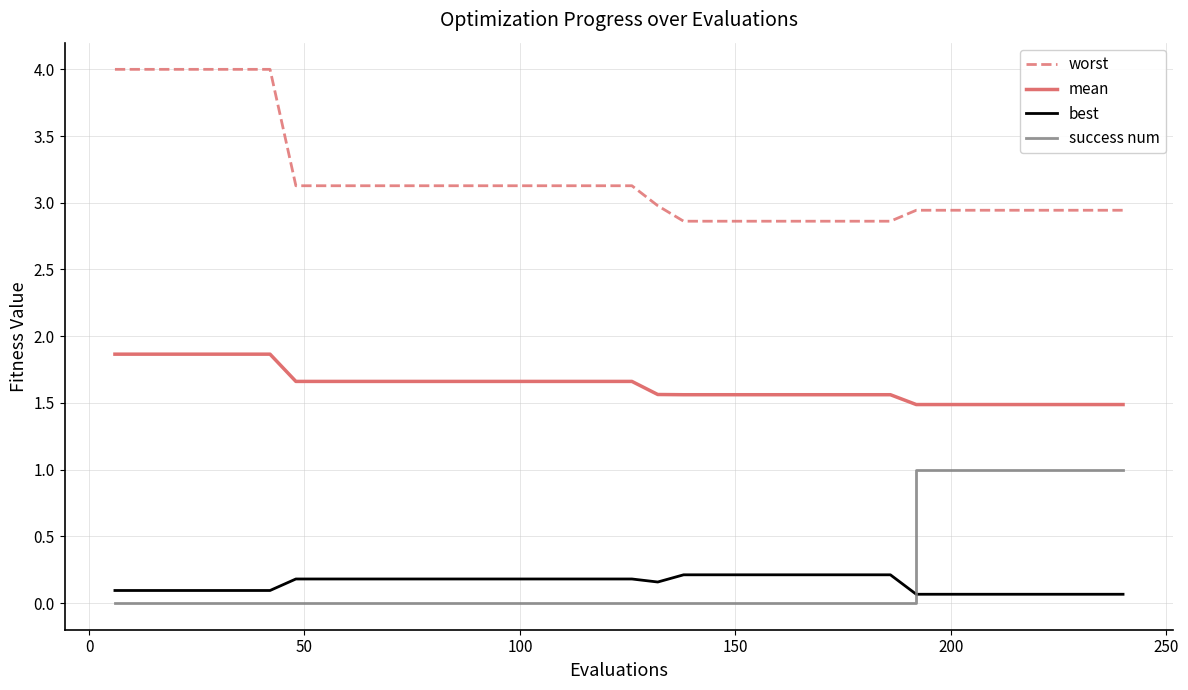

Which series has the largest range (max minus min)?

worst